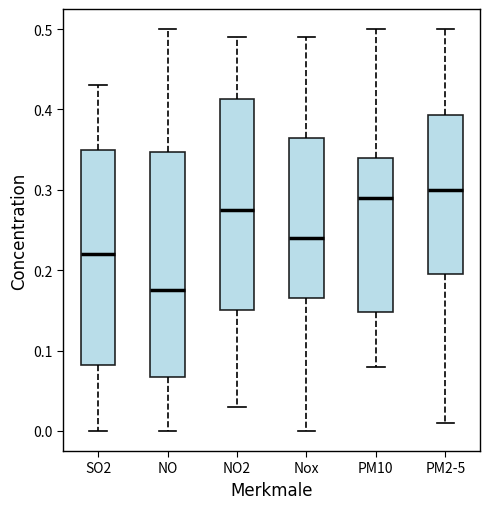

Which box has the lowest median line?

NO